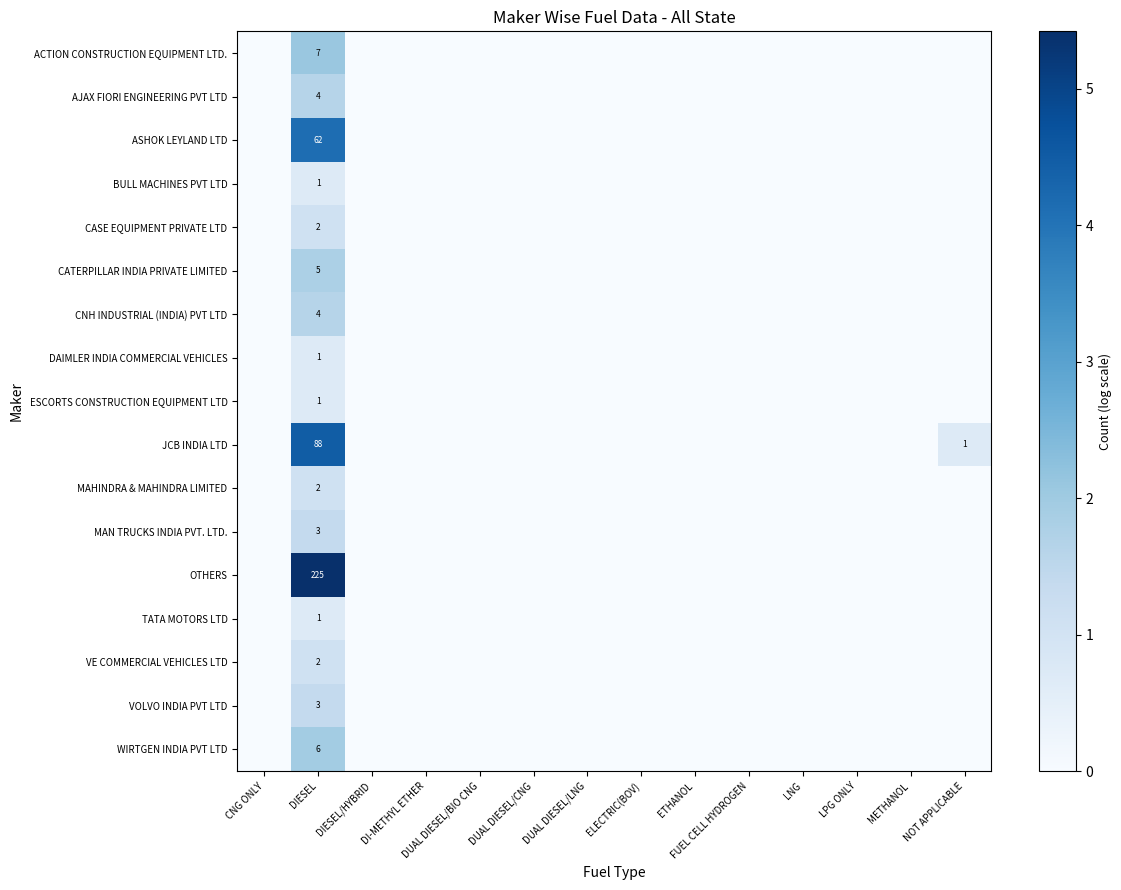

At how many categories does at least one series exceed 2?

1